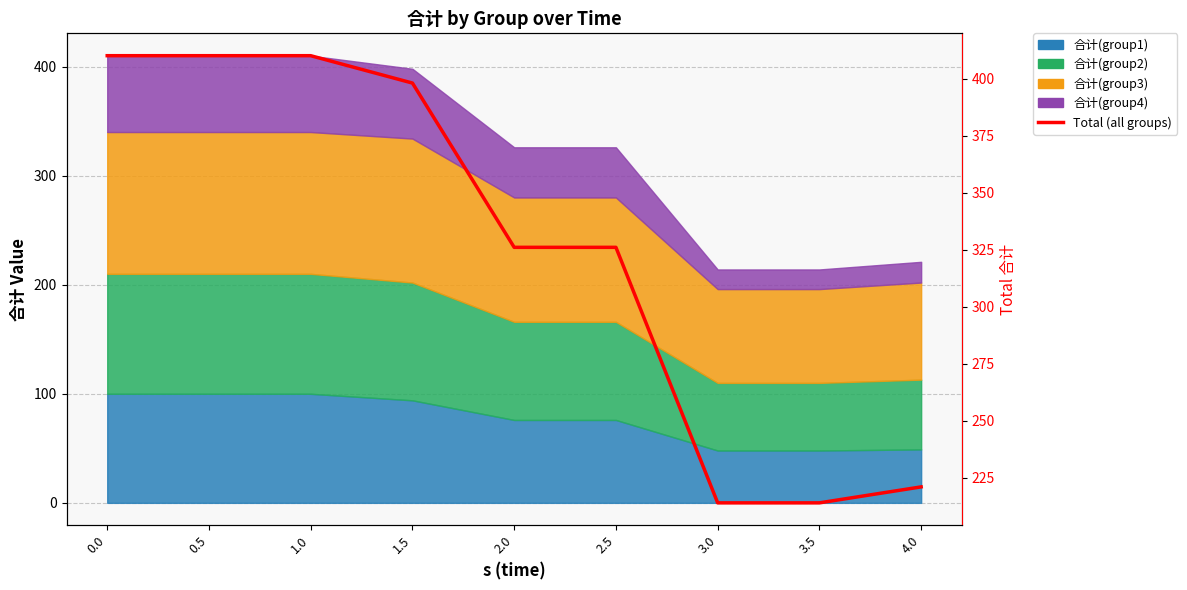

Is it true that the value at 3.5 is 214?

True